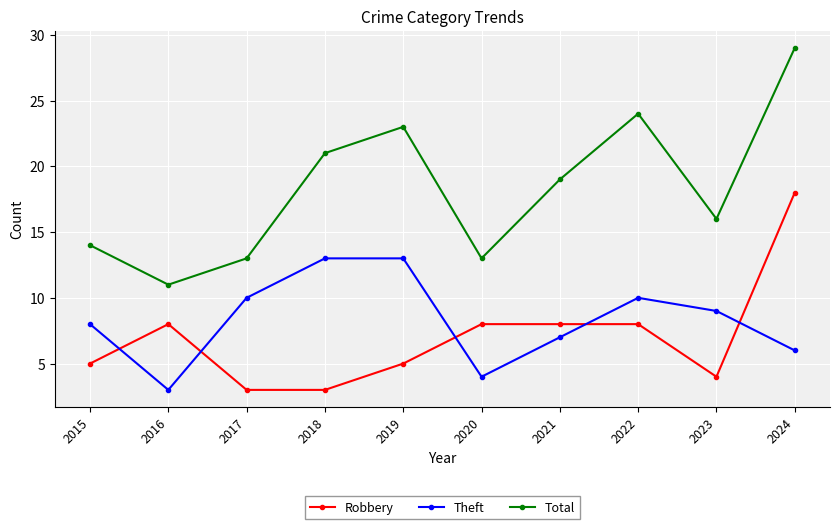

What is the approximate value of Theft at 2024?

6